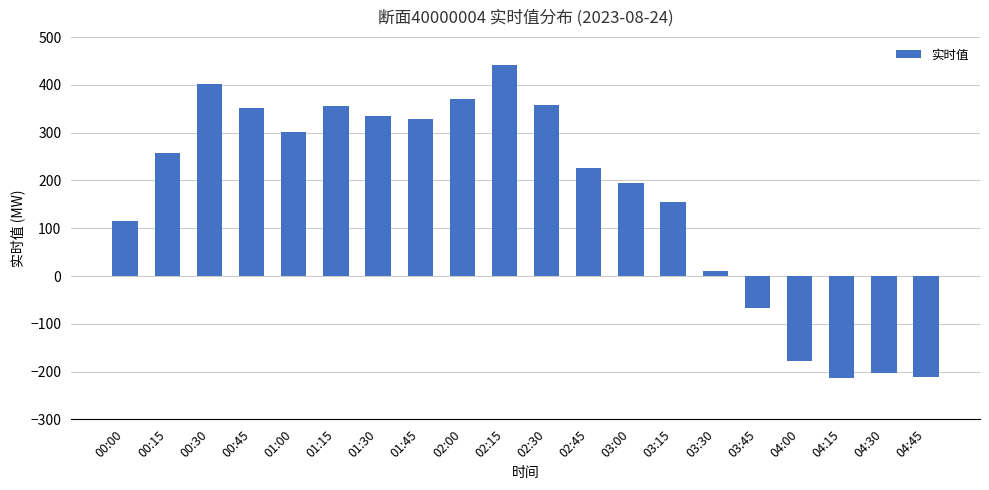

What is the maximum value shown in the chart?

441.8